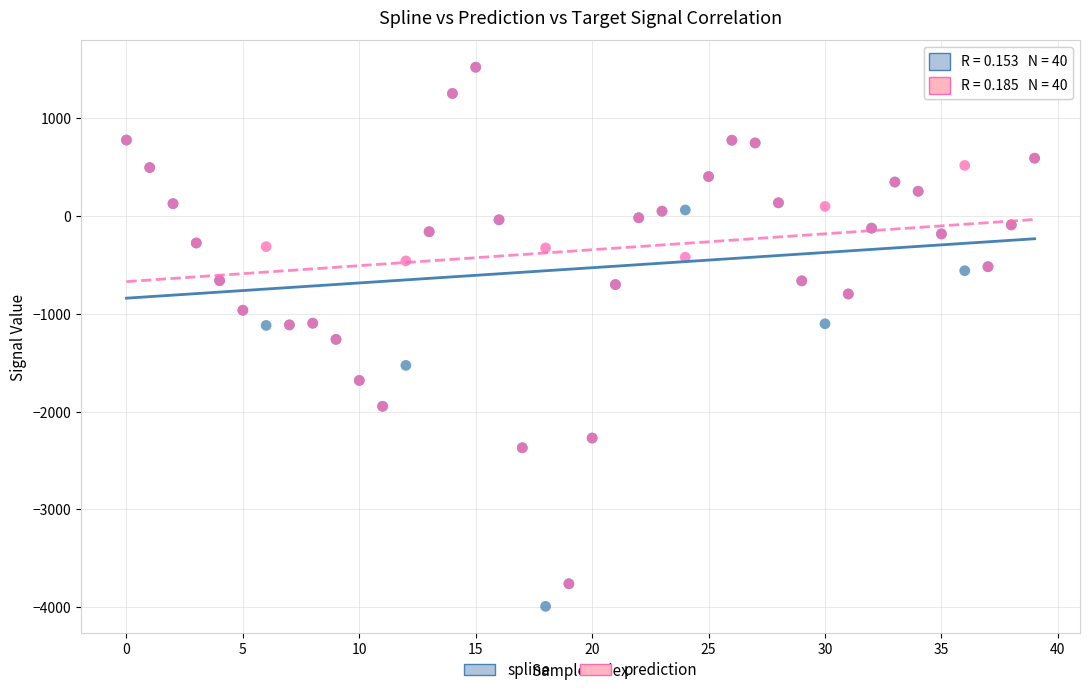

What are all the series names shown in the legend?

spline, prediction